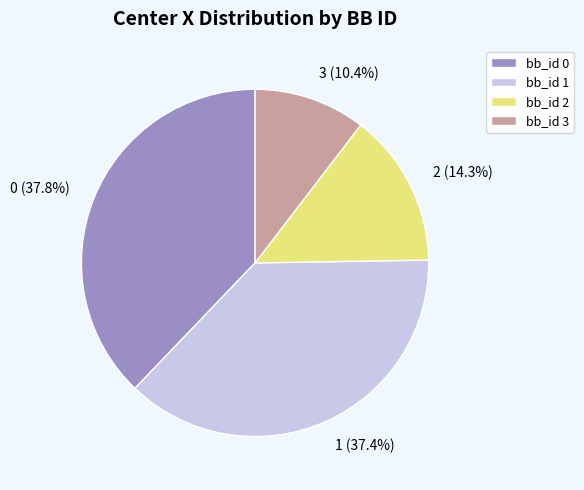

To the nearest percent, what is the average slice percentage?

25%